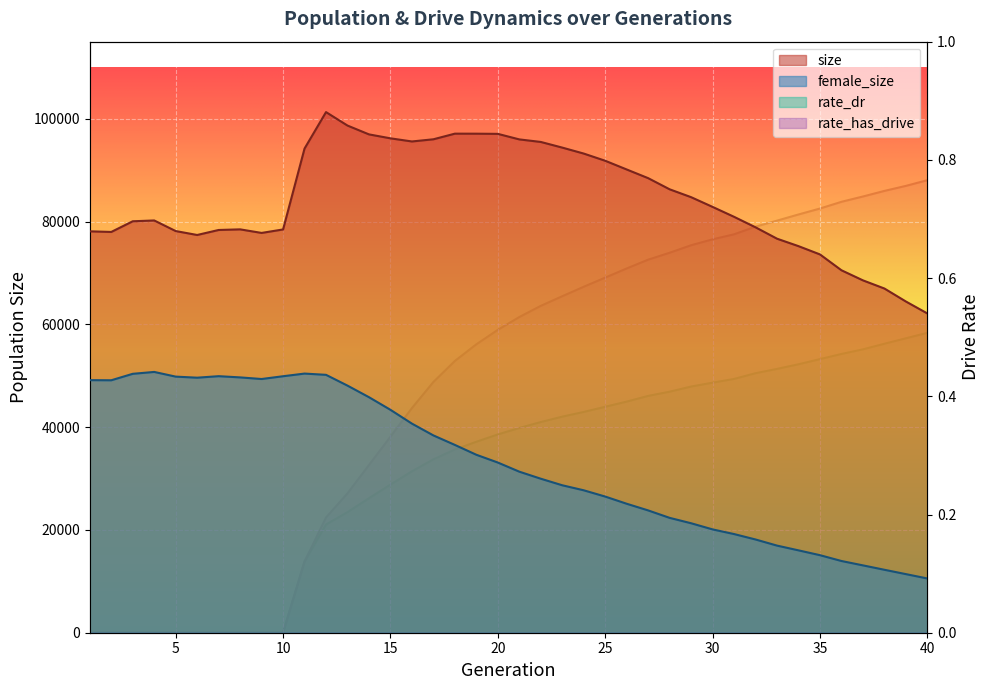

True or false: rate_dr has more than 1 points higher than both neighbors.

False